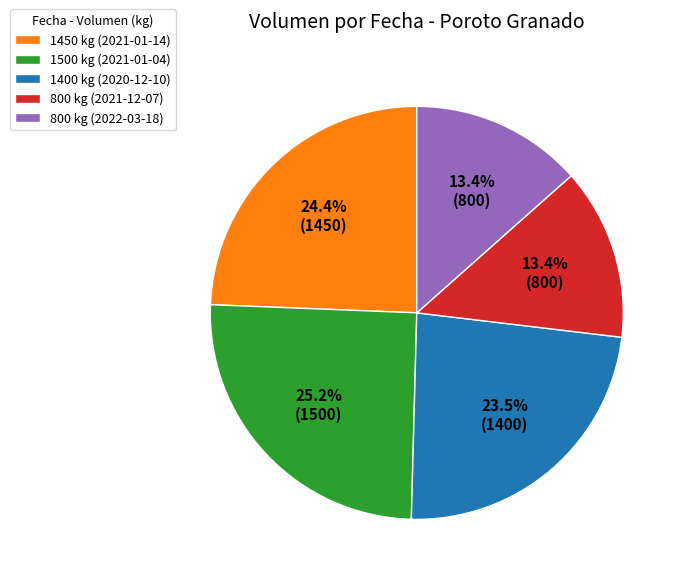

The 800 kg (2021-12-07) slice represents 25% of the pie. True or false?

False